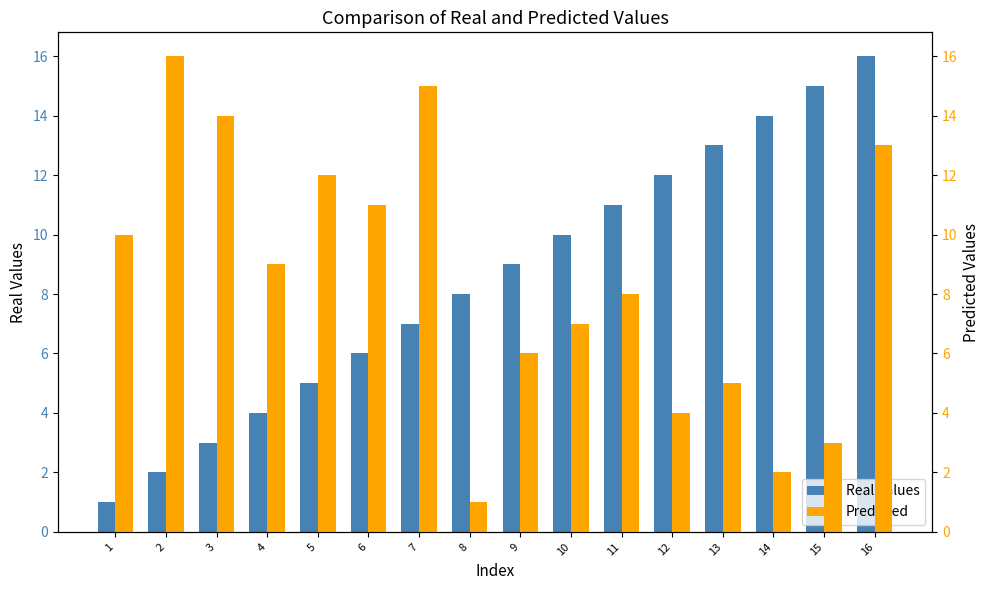

How many data points in Predicted are above 9?

7